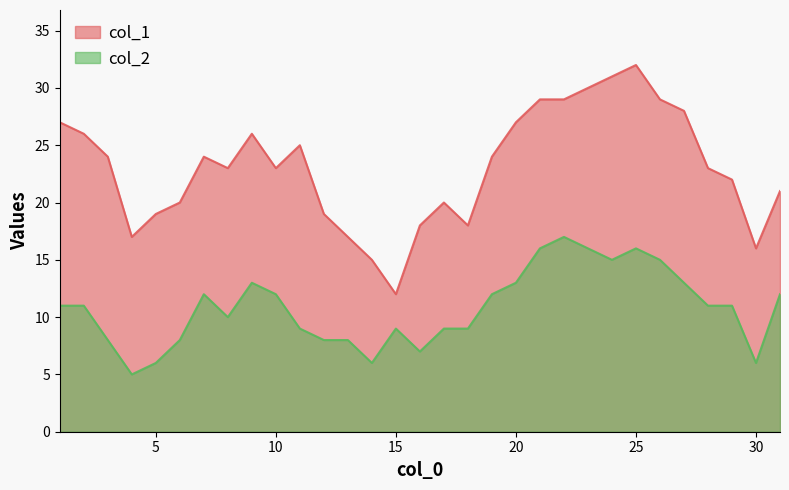

True or false: col_2 has a value of 8 at 20.

False